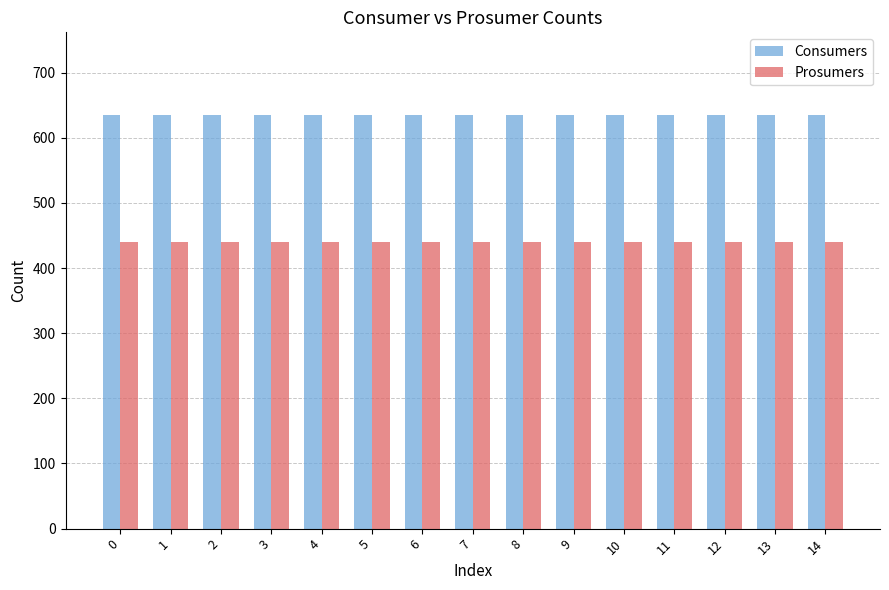

How many groups of bars are there?

15